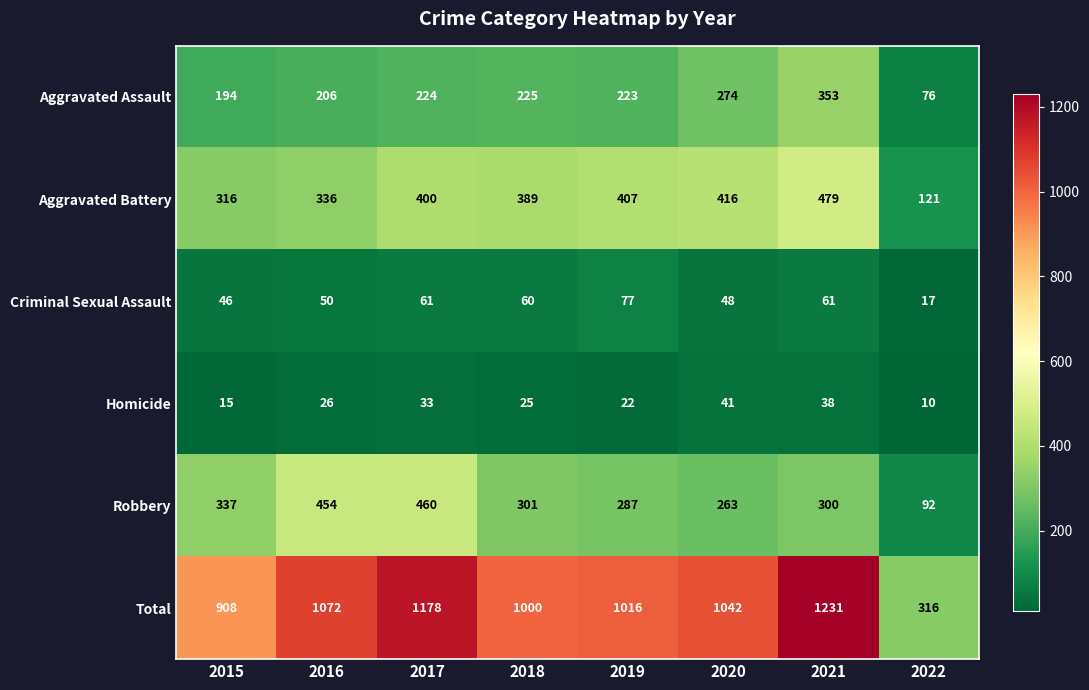

Between 2016 and 2022, which series saw the biggest shift?

Total